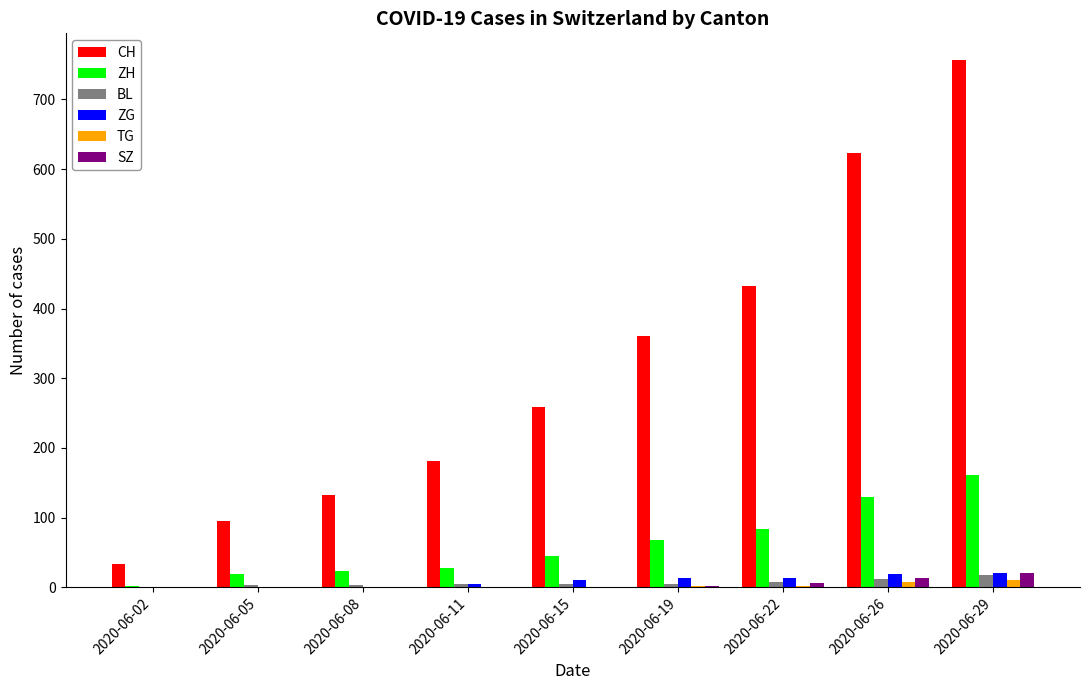

What is the spread (max minus min) of values at 2020-06-08?

132